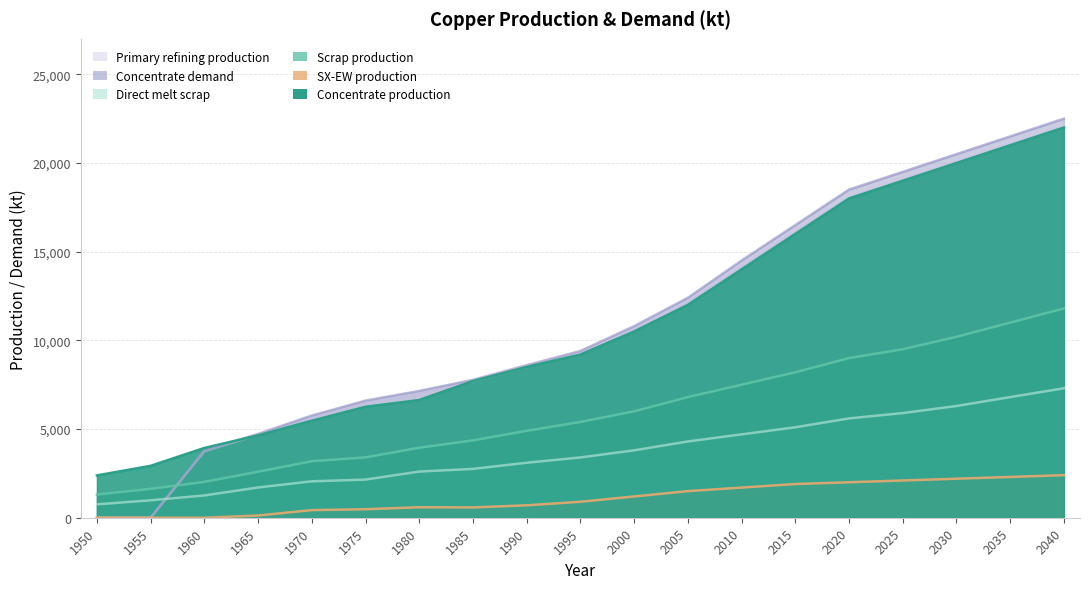

How many intersections are there between Concentrate production and Concentrate demand?

1